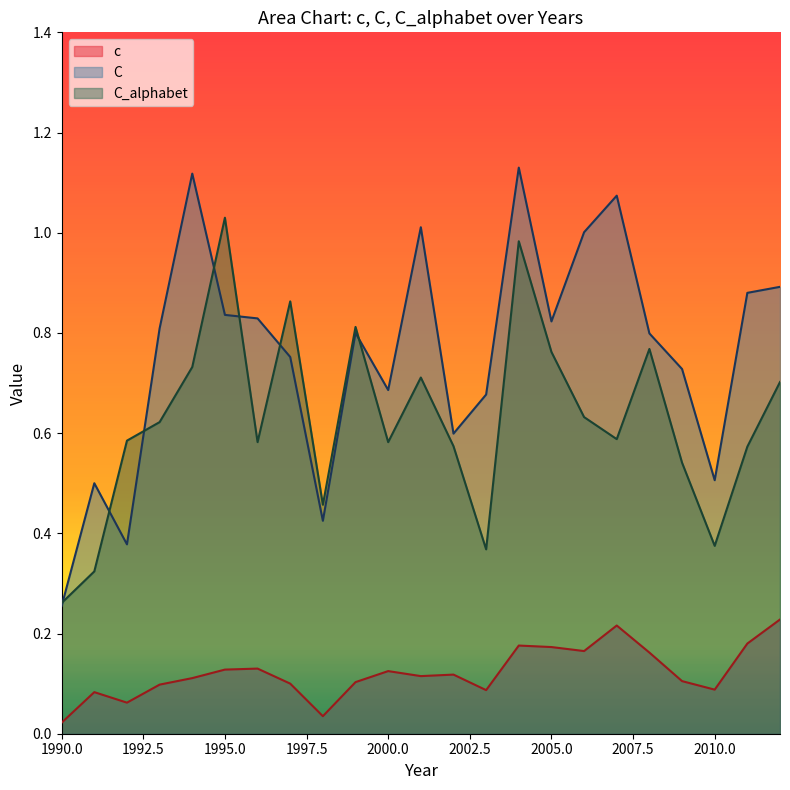

Which label corresponds to the smallest value in the chart?

1990.0